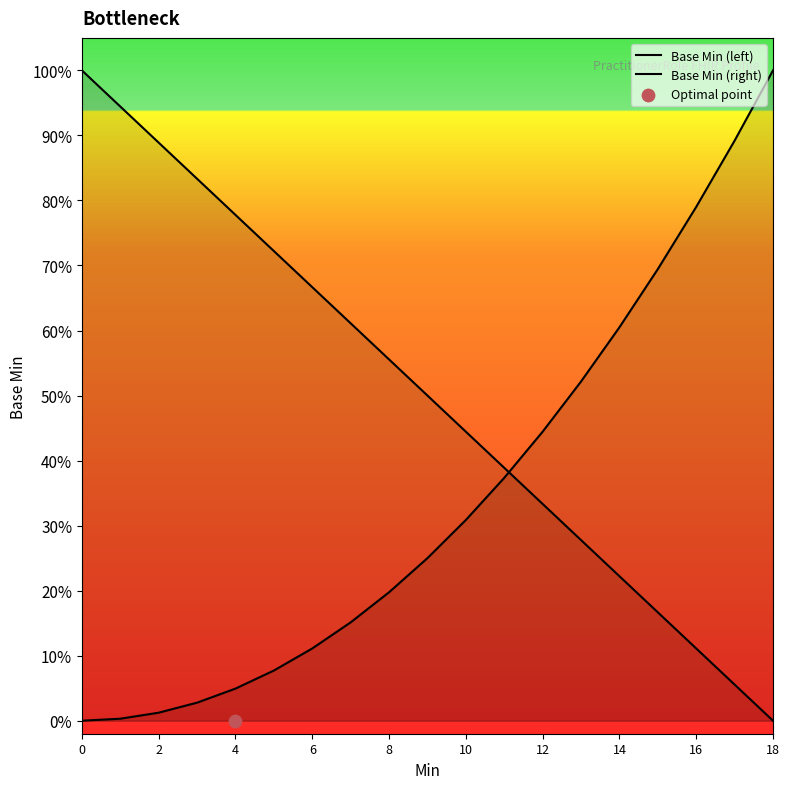

Which series has the widest spread of Y values?

Base Min (left)